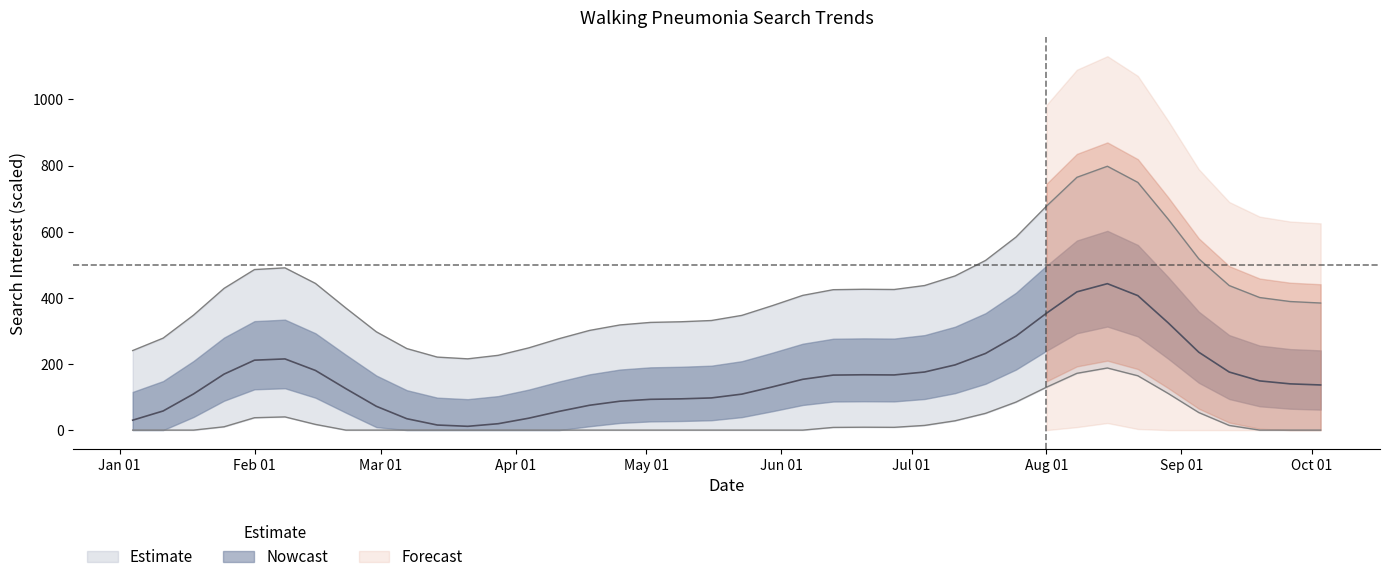

The value at 2004-06-27 is -576.1. True or false?

False